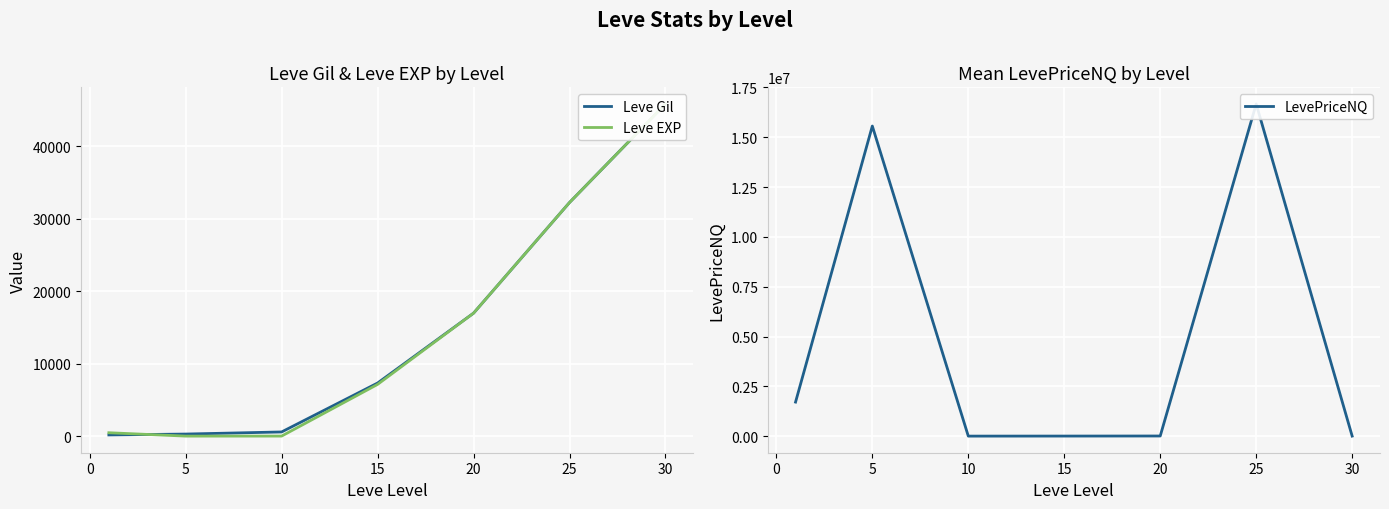

How many data points in Leve Gil are above 7323?

4